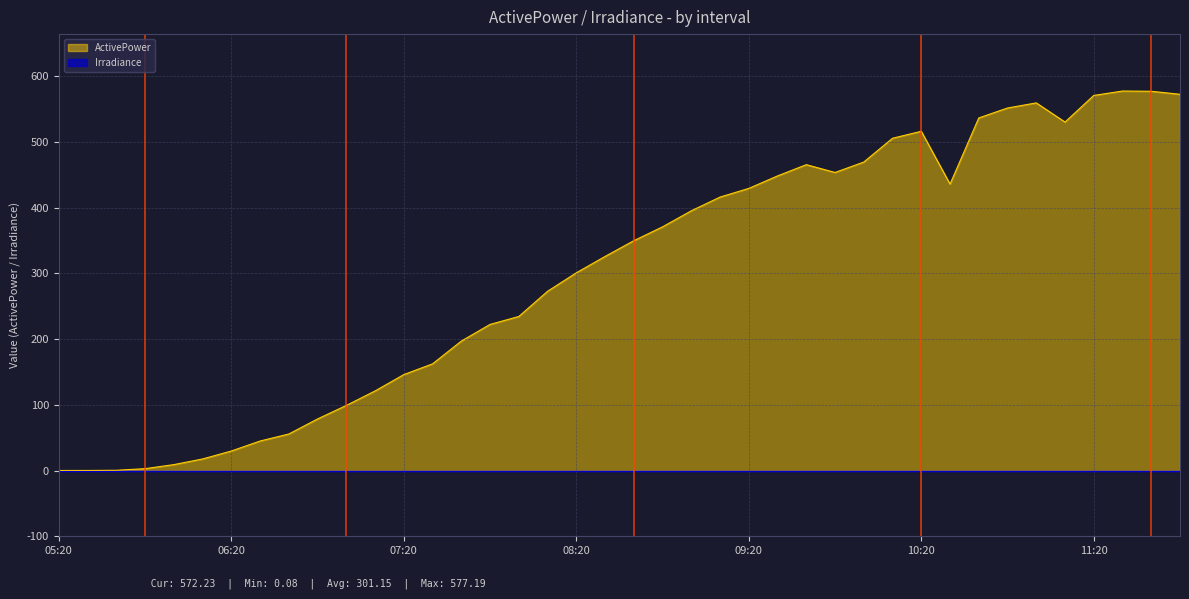

Rank the categories by value from highest to lowest.

11:30, 11:40, 11:50, 11:20, 11:00, 10:50, 10:40, 11:10, 10:20, 10:10, 10:00, 09:40, 09:50, 09:30, 10:30, 09:20, 09:10, 09:00, 08:50, 08:40, 08:30, 08:20, 08:10, 08:00, 07:50, 07:40, 07:30, 07:20, 07:10, 07:00, 06:50, 06:40, 06:30, 06:20, 06:10, 06:00, 05:50, 05:40, 05:30, 05:20